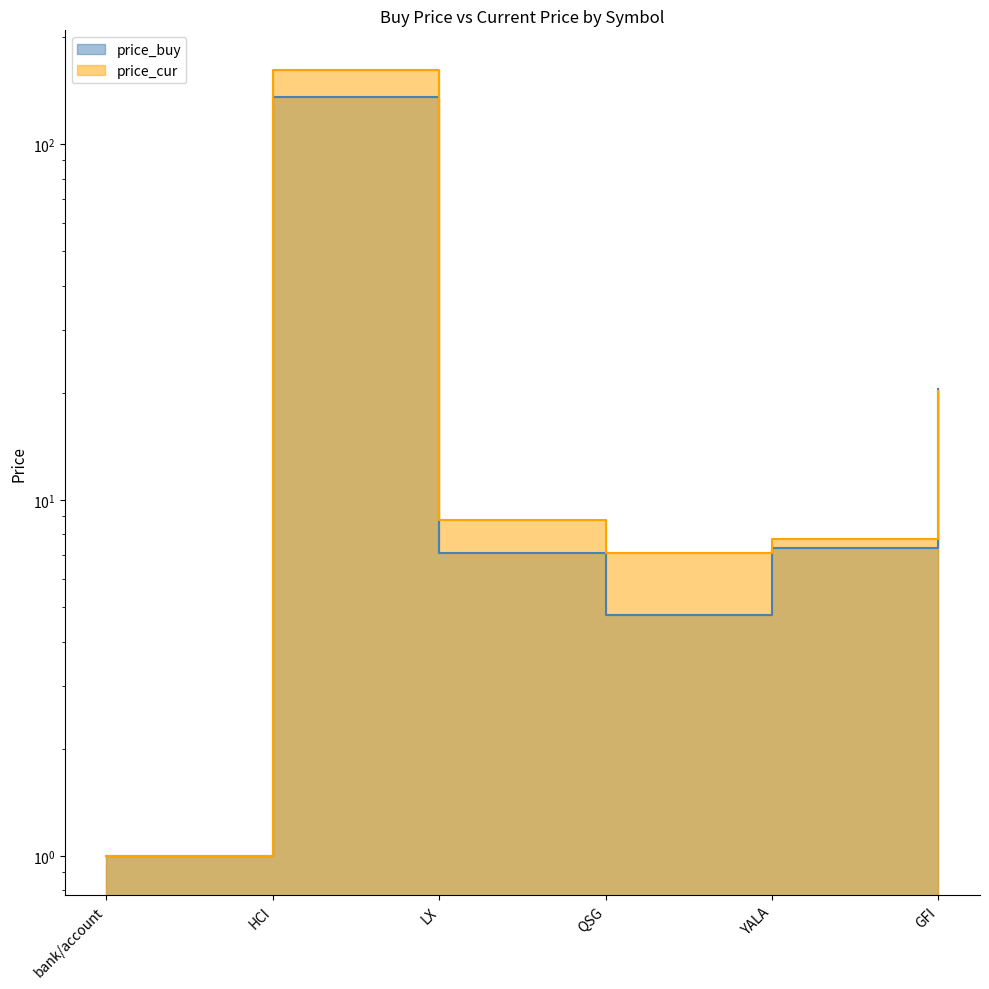

Reading left to right, extract all data points from this chart.

price_buy: bank/account=1.0	HCI=135.8	LX=7.1	QSG=4.8	YALA=7.3	GFI=20.5
price_cur: bank/account=1.0	HCI=162.0	LX=8.8	QSG=7.1	YALA=7.8	GFI=20.2